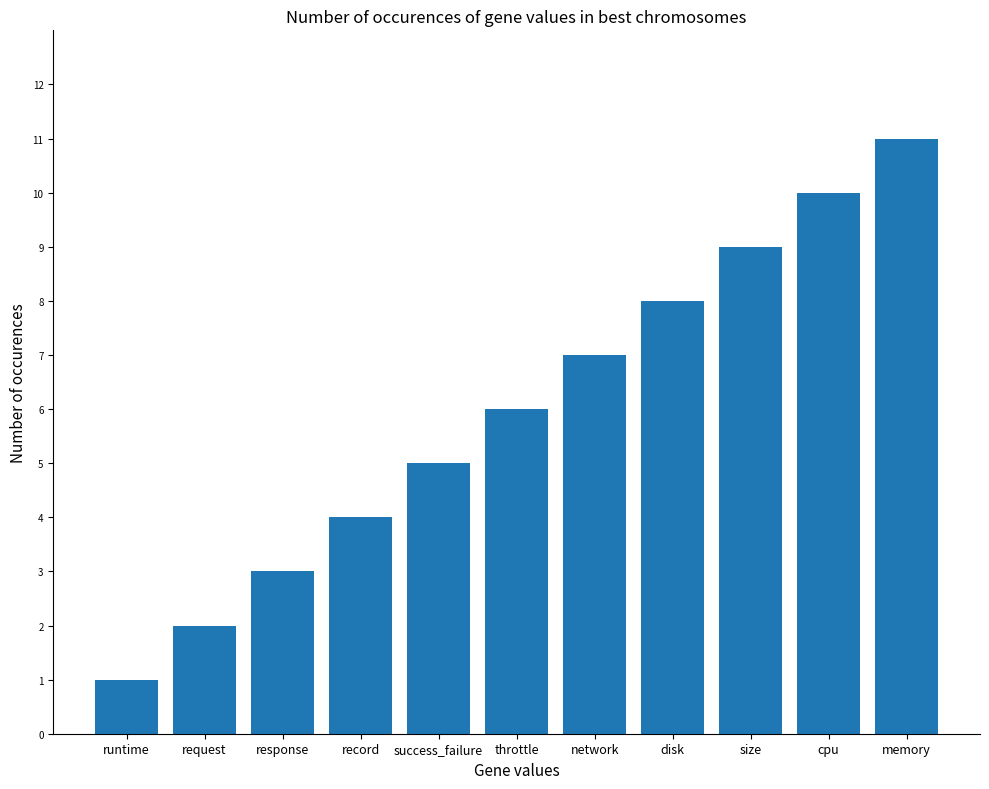

What is the label of the 5th bar from the right?

network